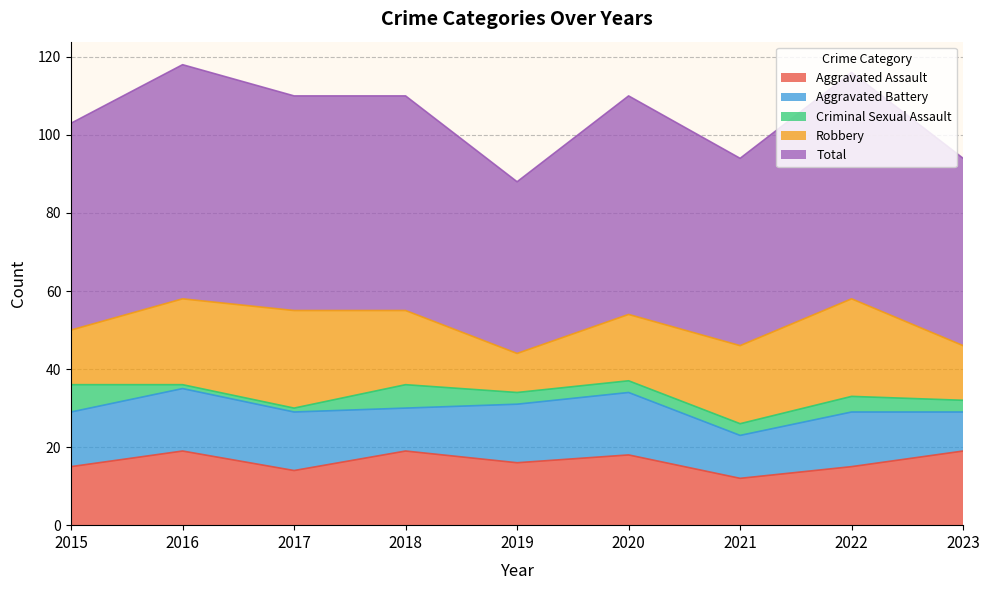

Which series has the largest total across all categories?

Total